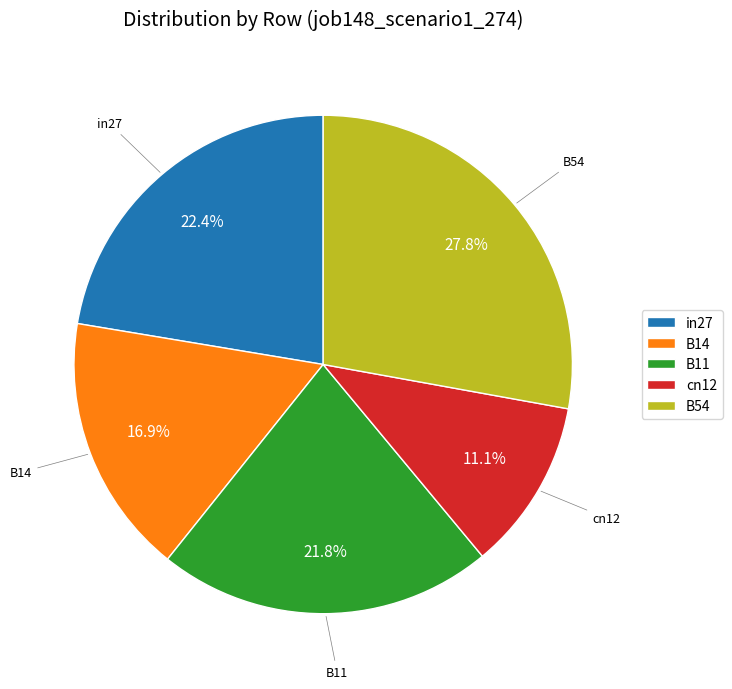

Rank the categories by value from lowest to highest.

cn12, B14, B11, in27, B54